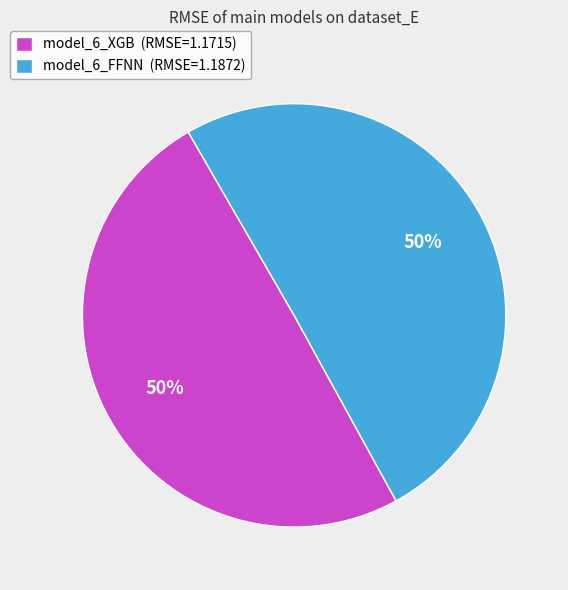

To the nearest percent, what portion does model_6_XGB represent?

50%